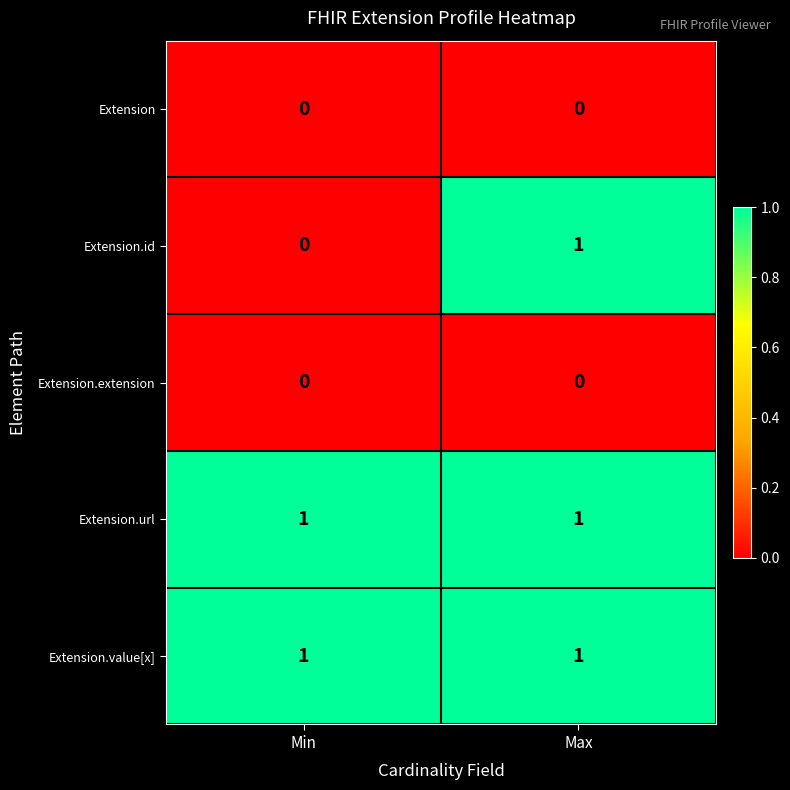

How many distinct data groups are displayed?

5